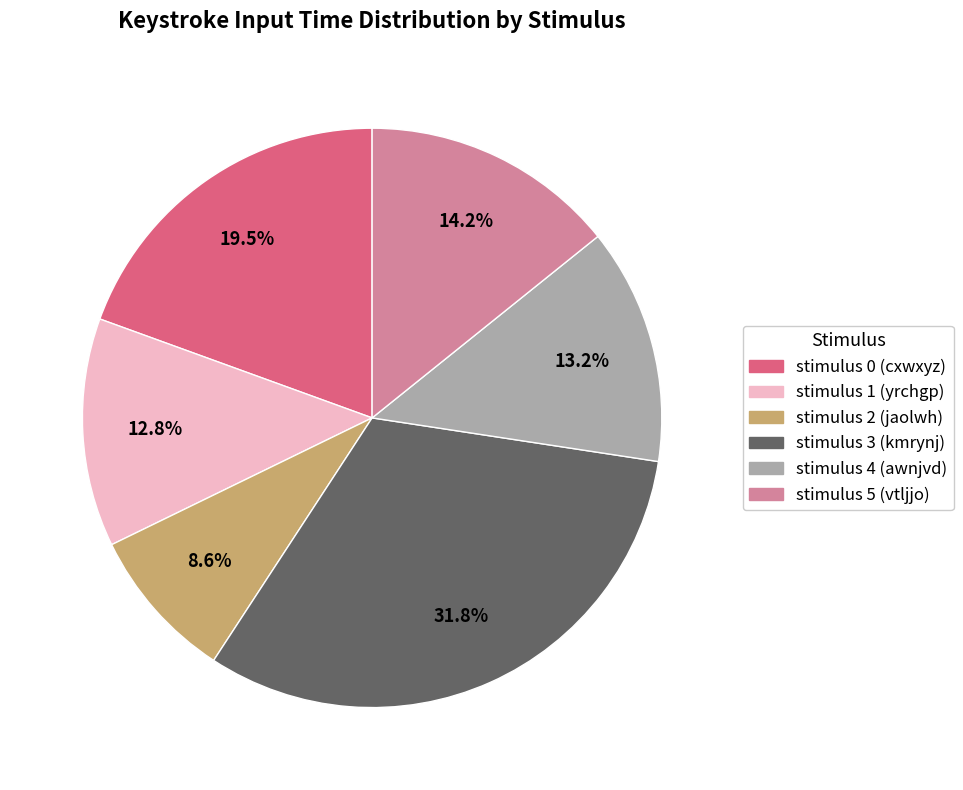

Which category has the smallest portion of the pie?

stimulus 2 (jaolwh)